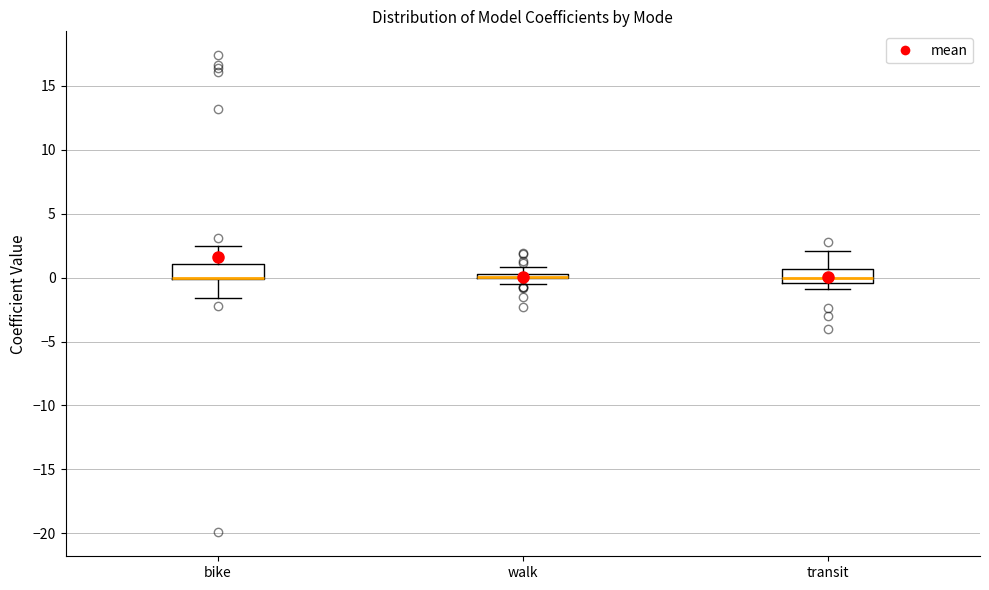

Where does the upper whisker of the box for walk end on the y-axis? The values are not printed on the chart, so give them approximately, as read against the axis.

1.0